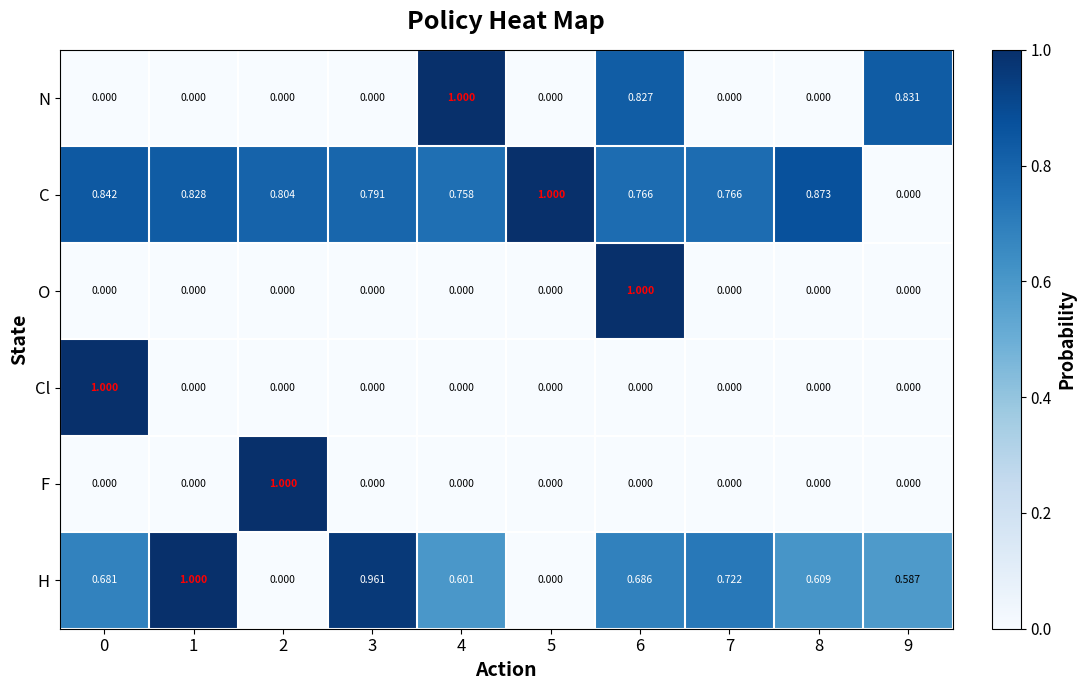

What is the maximum value shown in the chart?

1.0